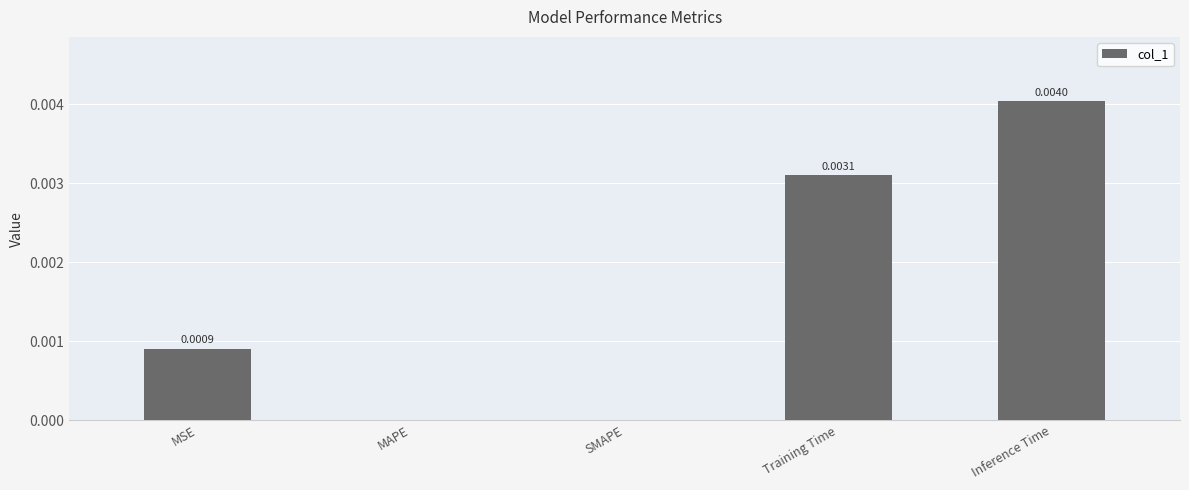

At which category does the chart reach its peak across all series?

Inference Time